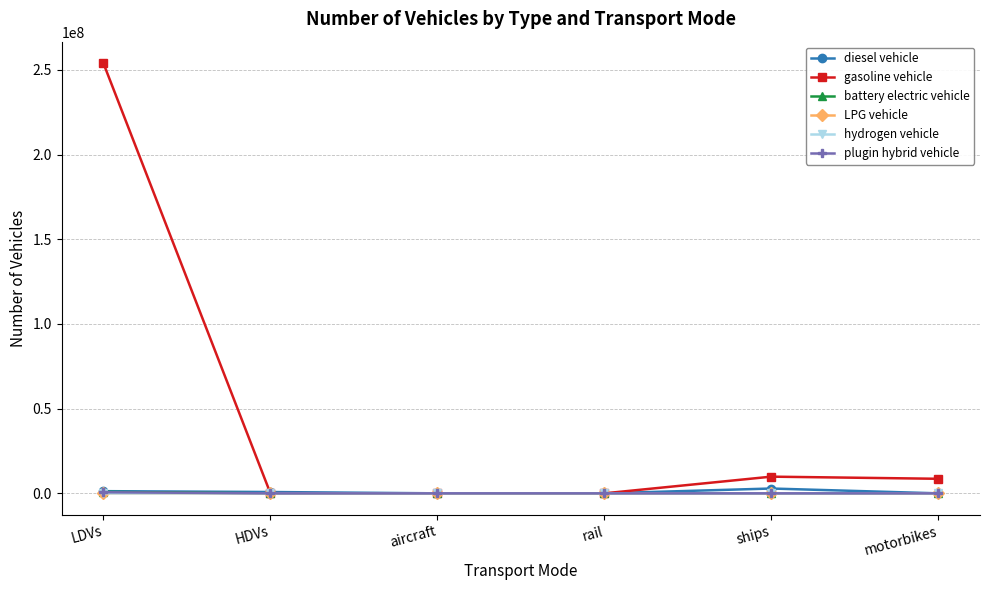

True or false: hydrogen vehicle has more than 2 points higher than both neighbors.

False